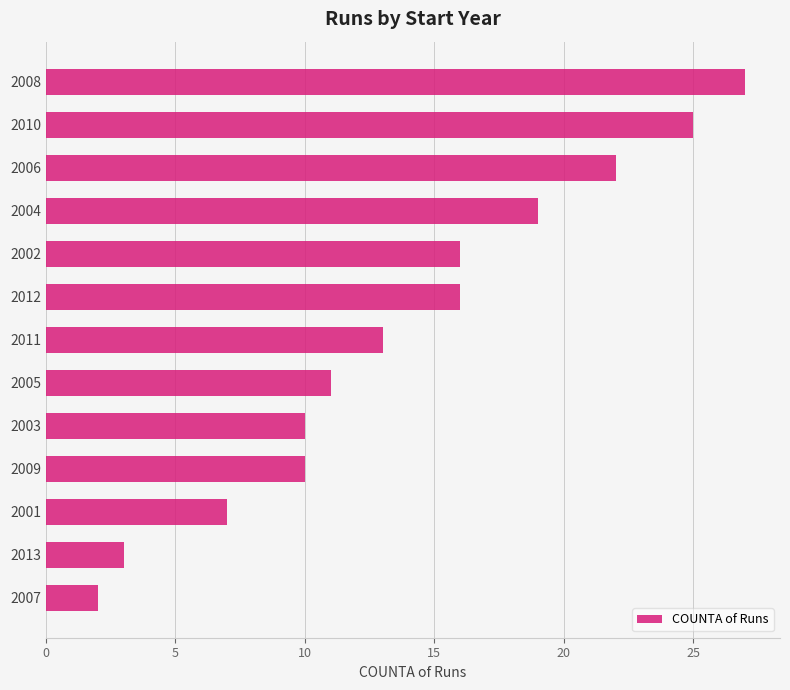

What is the difference between the maximum and minimum values?

25